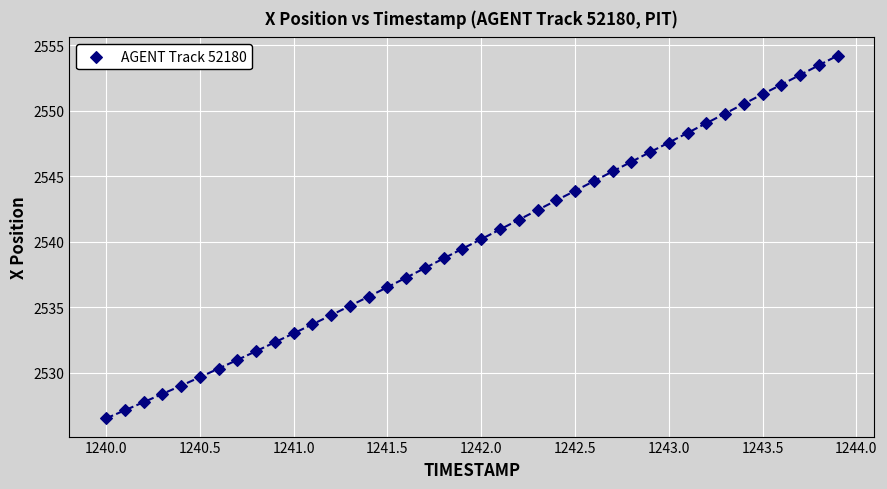

What is the range of Y values (max minus min)?

27.7